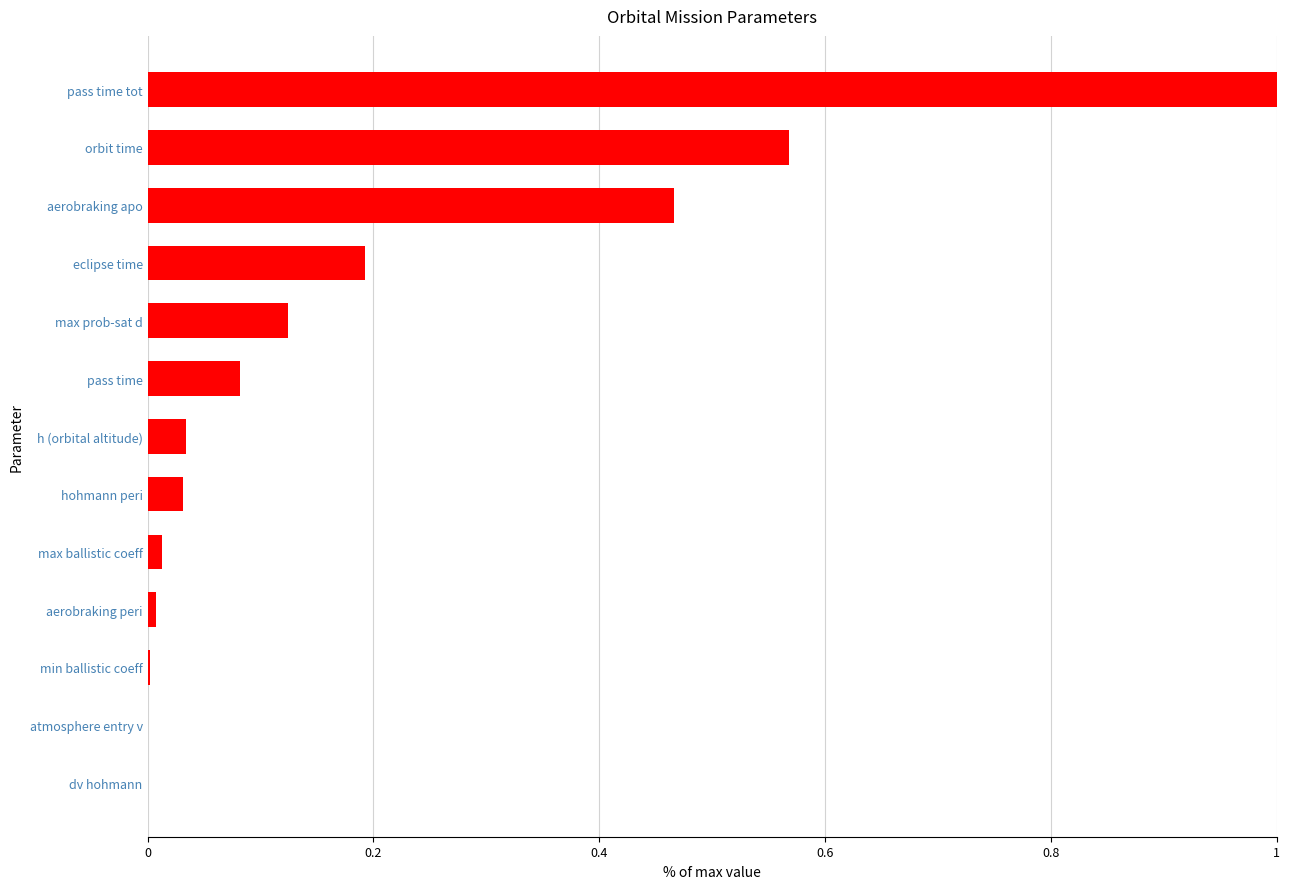

True or false: the data shows 0.0 at dv hohmann.

True